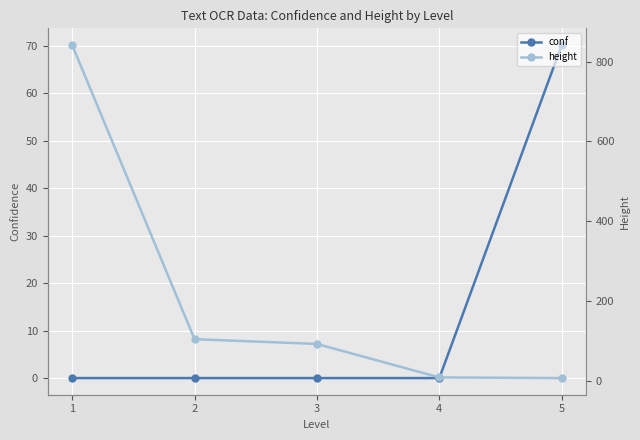

The value of conf at 5 is 70.2. True or false?

True